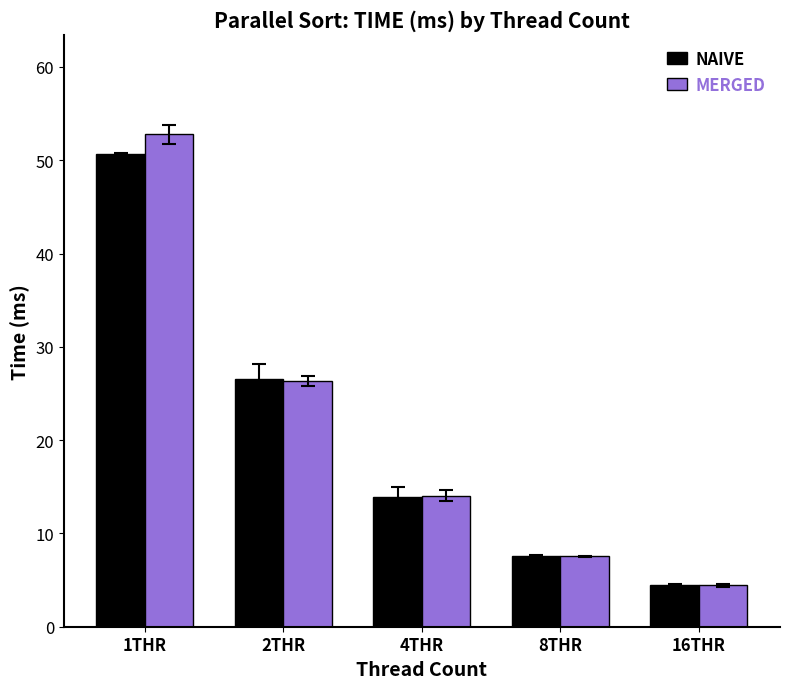

Is the value of MERGED at 2THR greater than the value of NAIVE at 16THR?

Yes